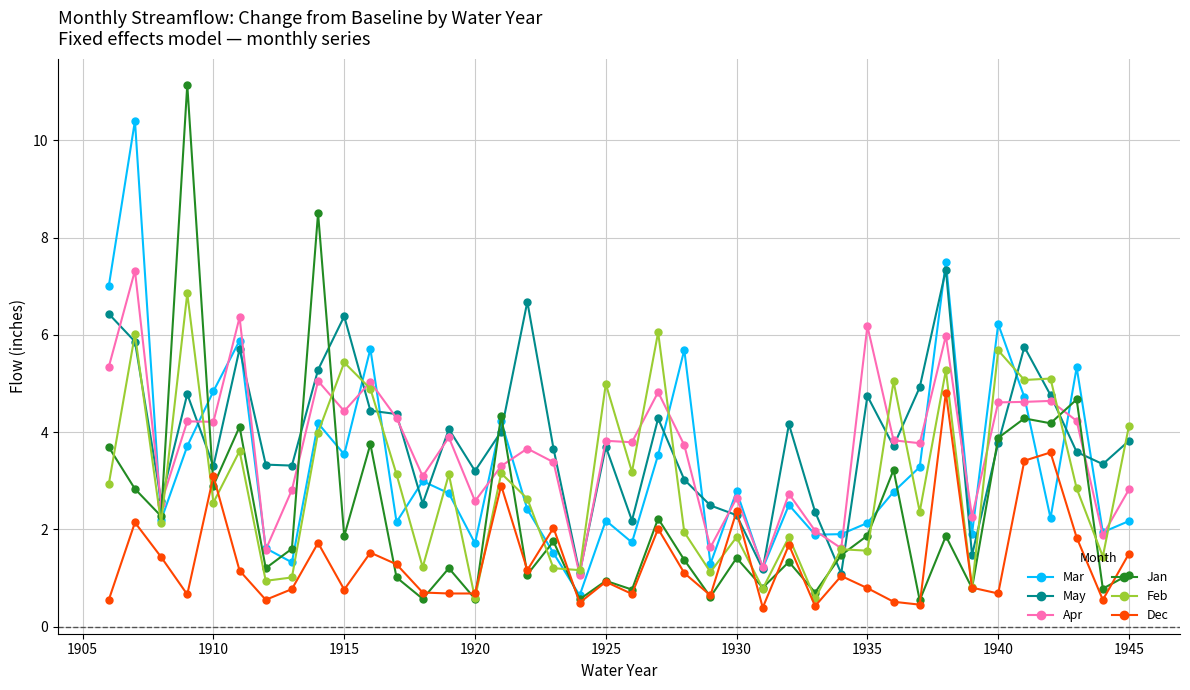

What is the greatest value displayed?

11.1